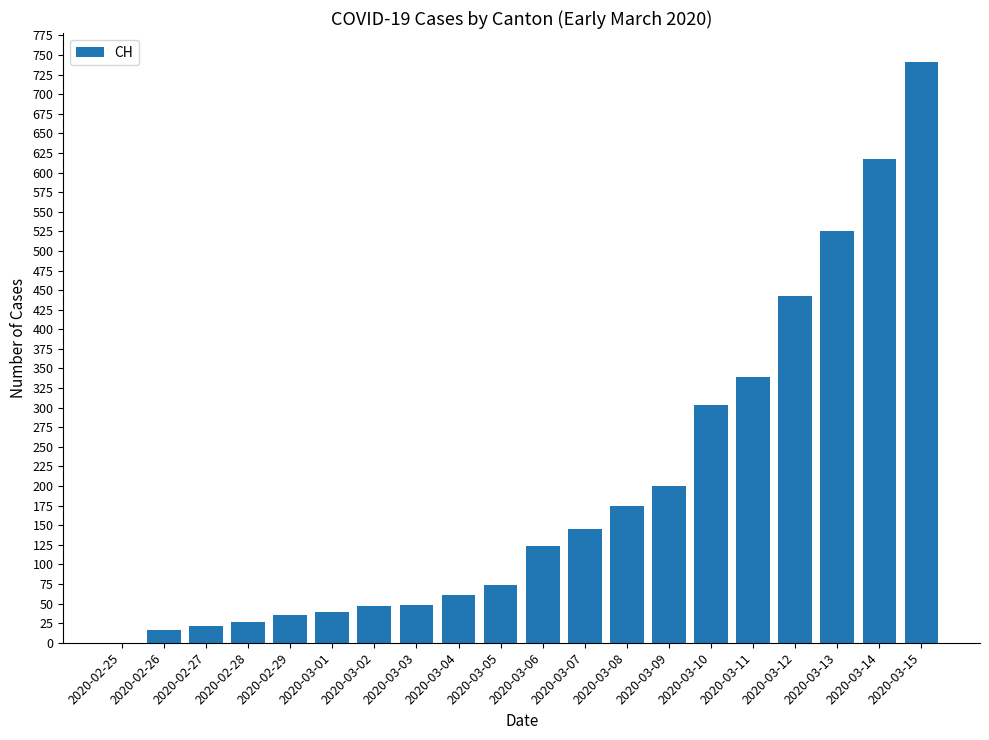

Where is the data nearest to the value 370?

2020-03-11